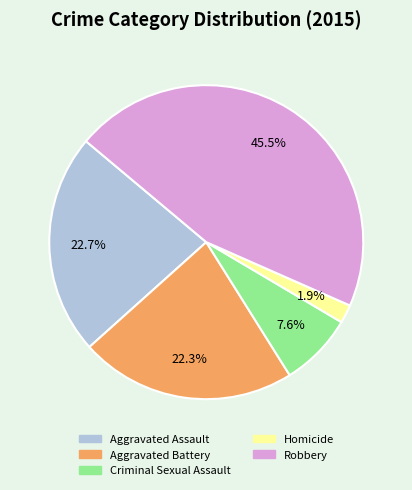

Count the number of slices in the pie.

5